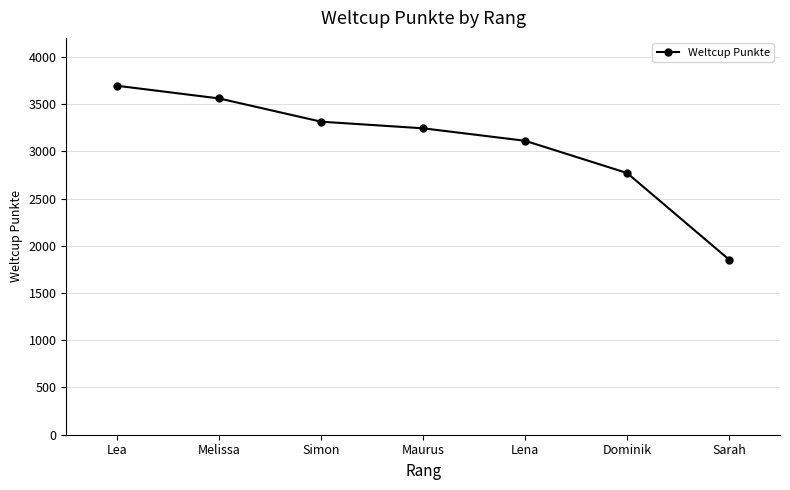

What is the average value?

3078